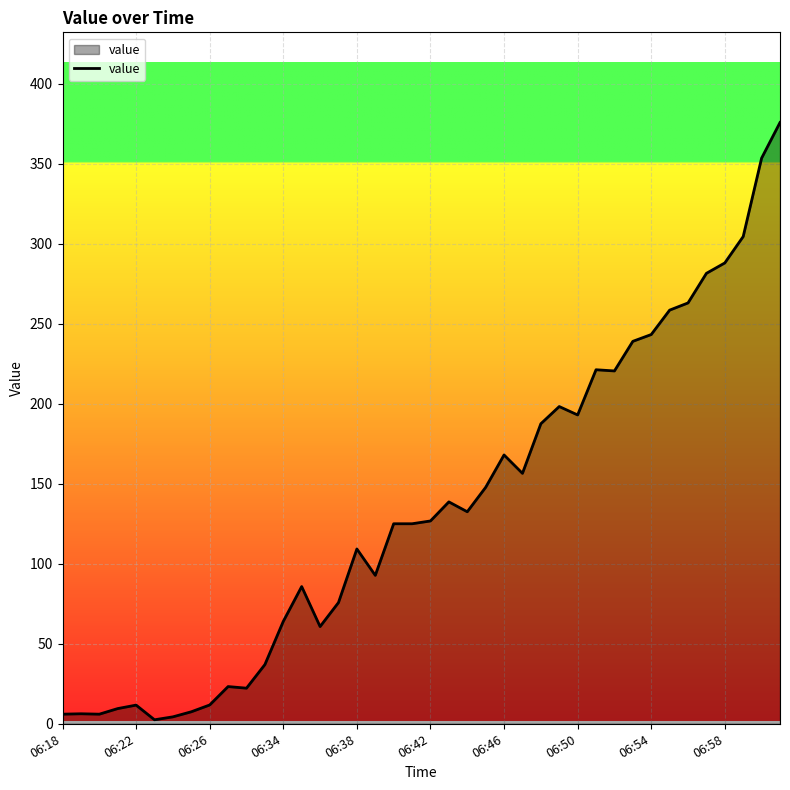

What is the greatest value displayed?

375.8